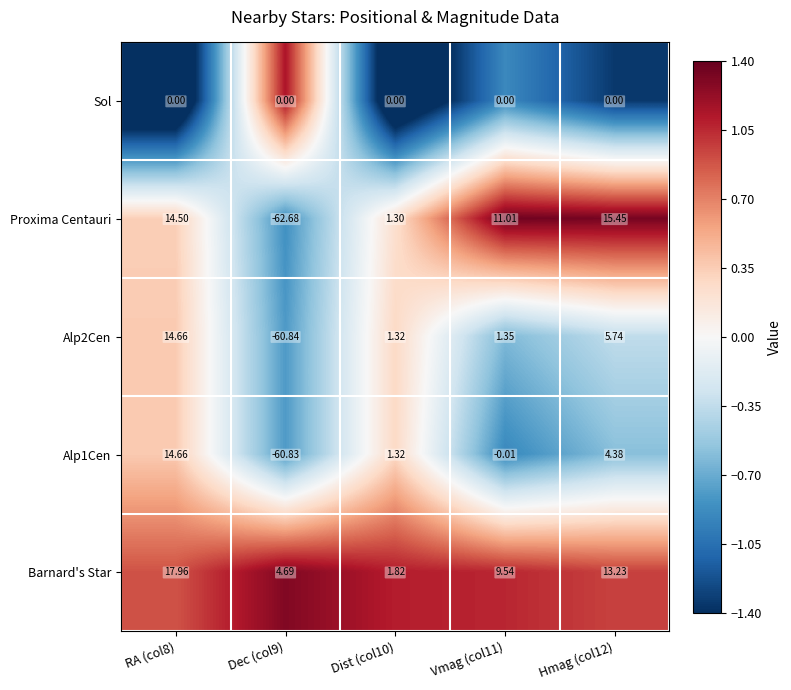

Count the number of data series in this chart.

5